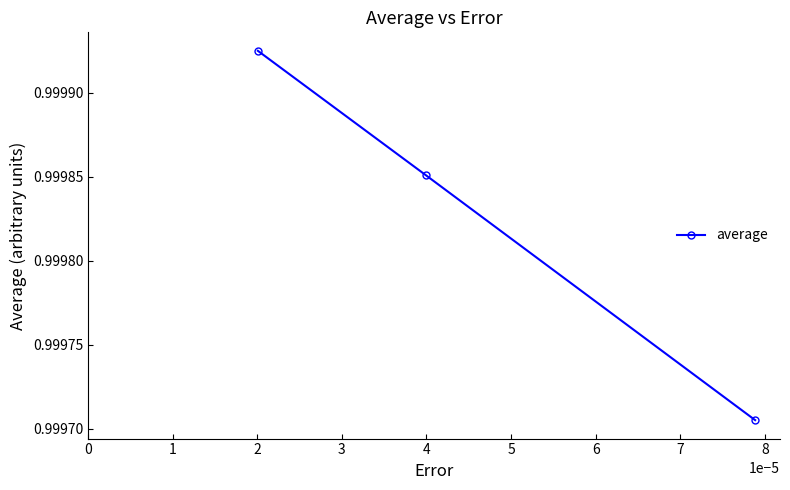

What is the sum of all values?

3.0